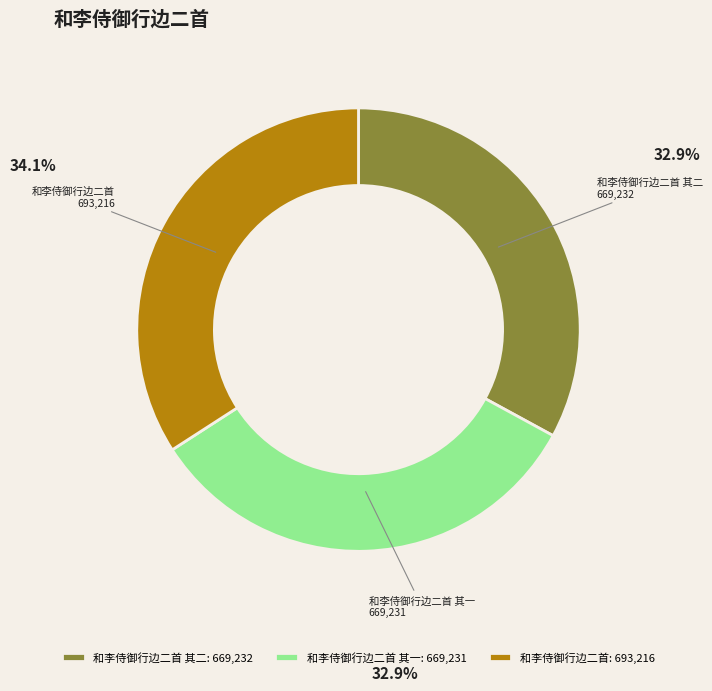

Approximately how many times larger is the value at 和李侍御行边二首 compared to 和李侍御行边二首 其二?

1.0